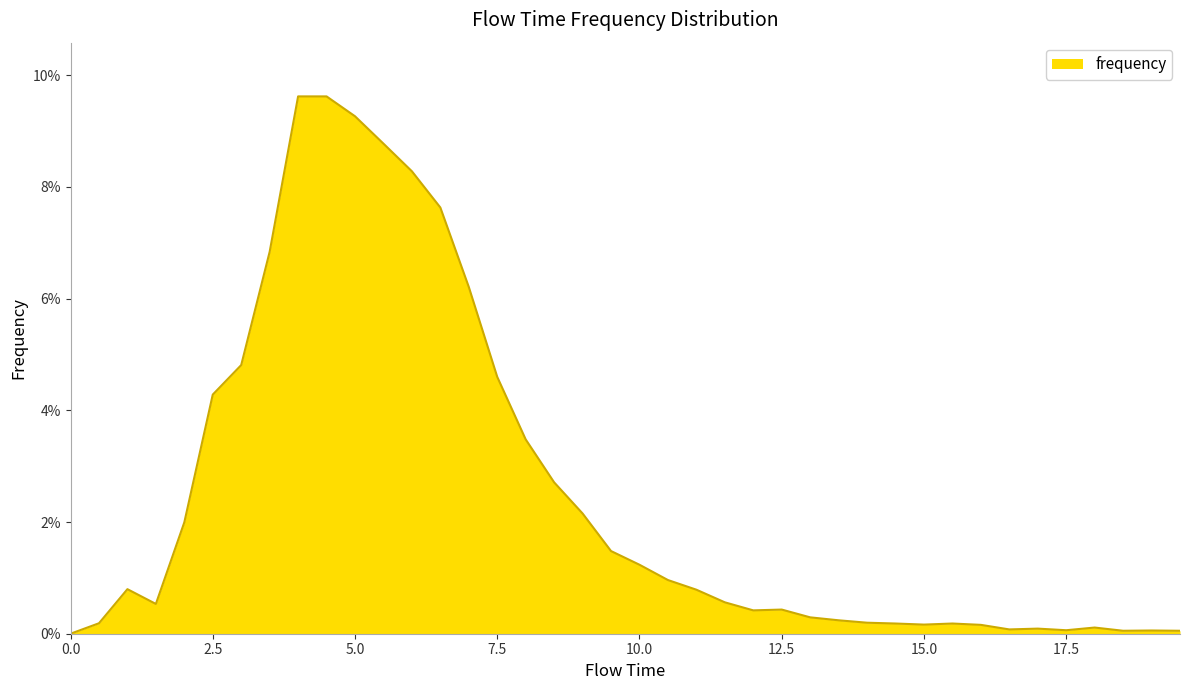

Is this an area chart (filled region under the line)?

Yes